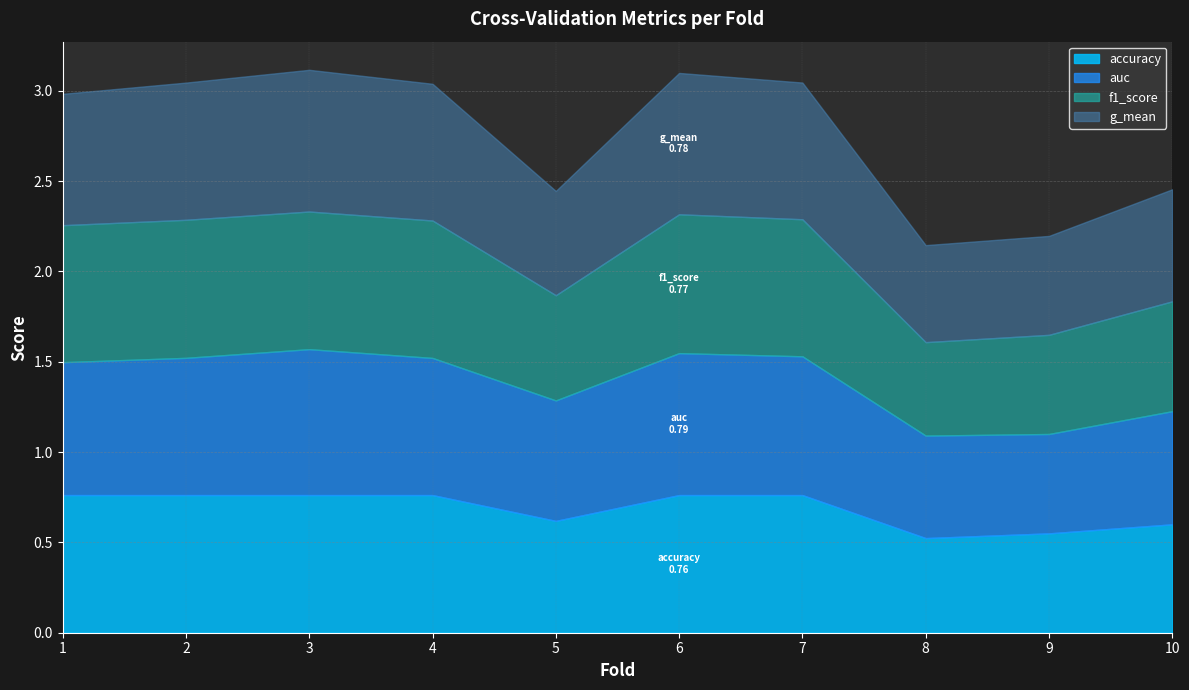

Which series changed the most between 5 and 9?

auc